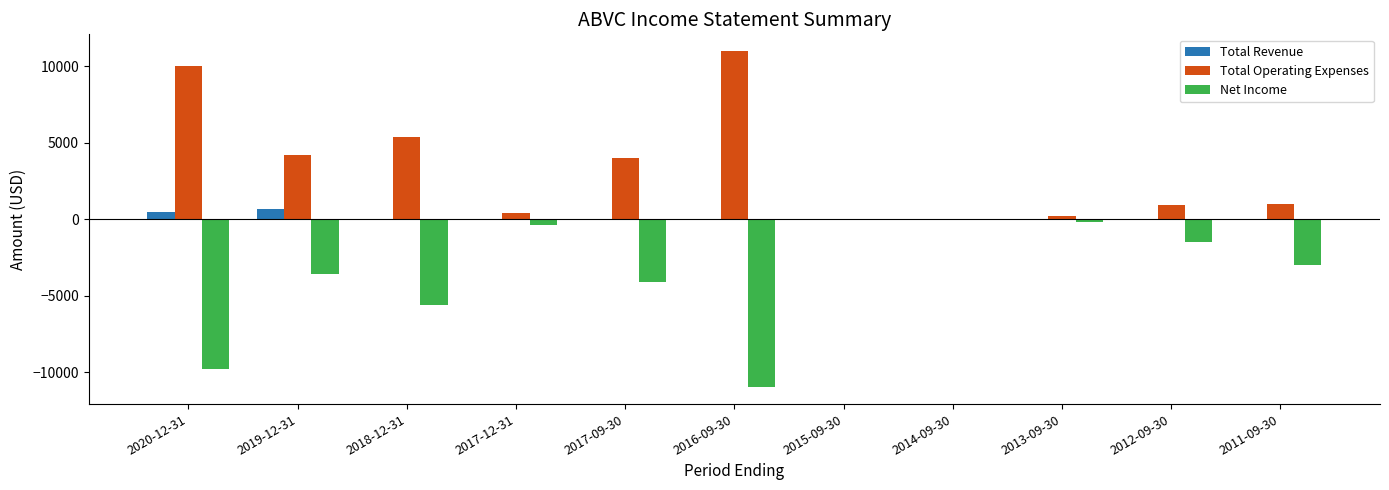

What are all the series names shown in the legend?

Total Revenue, Total Operating Expenses, Net Income